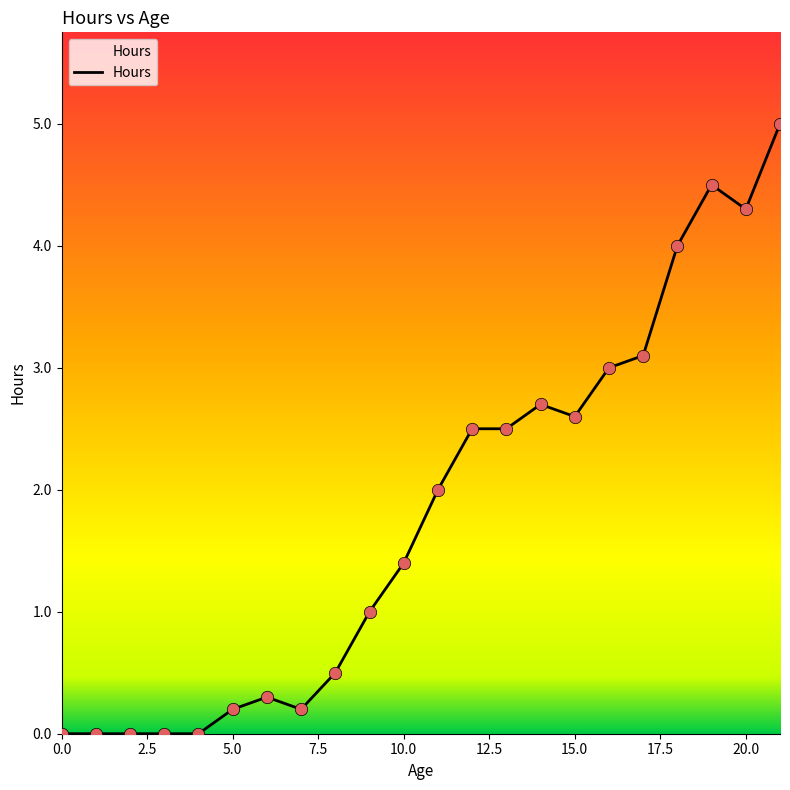

What is the maximum value shown in the chart?

5.0